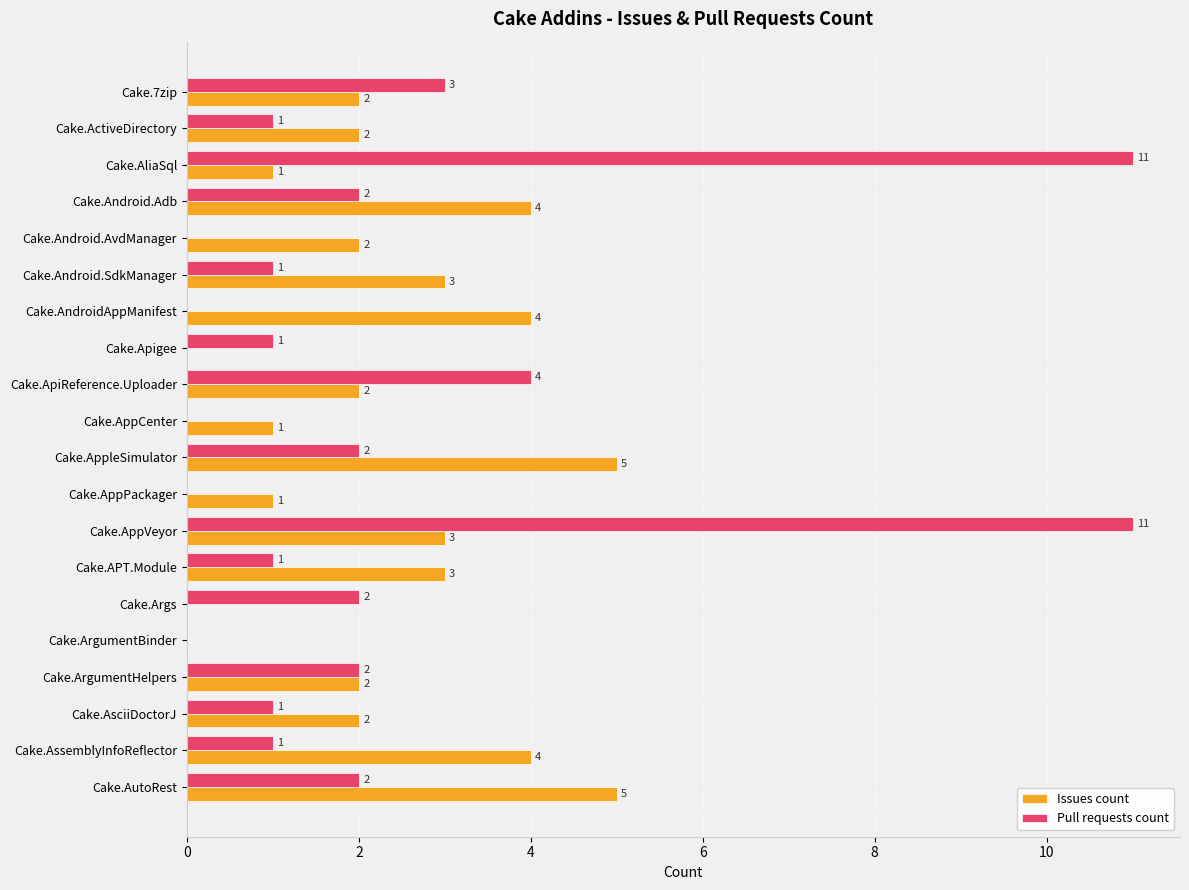

What is the greatest value displayed?

11